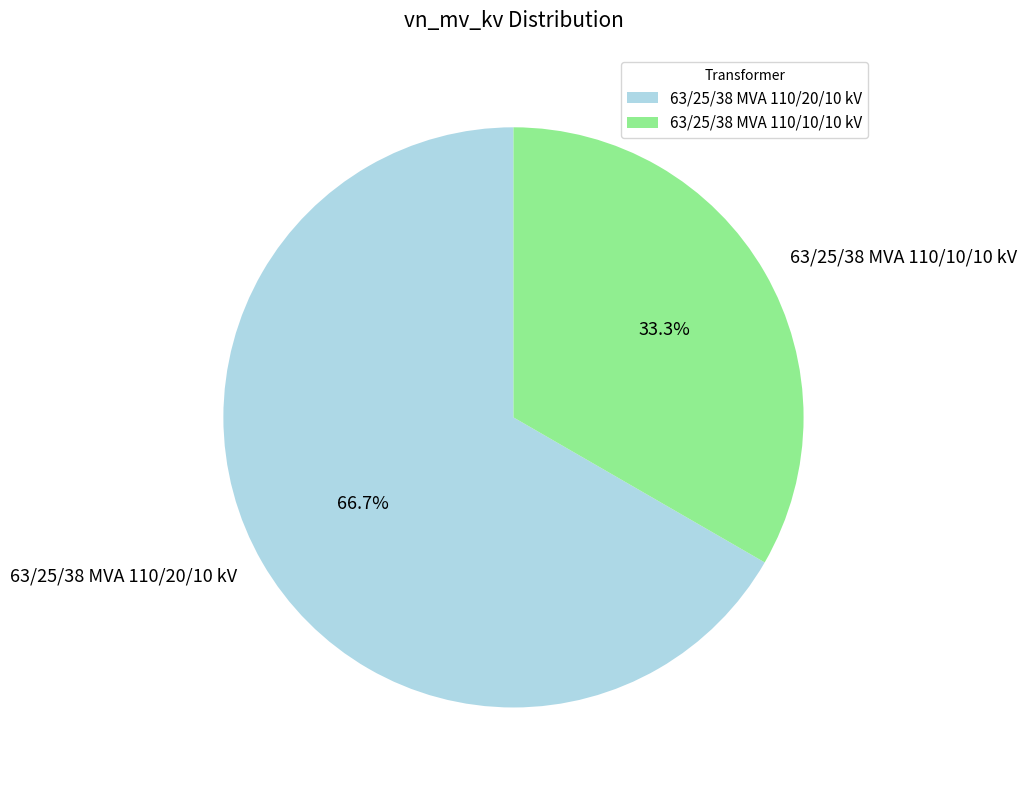

Does any single category account for the majority?

Yes